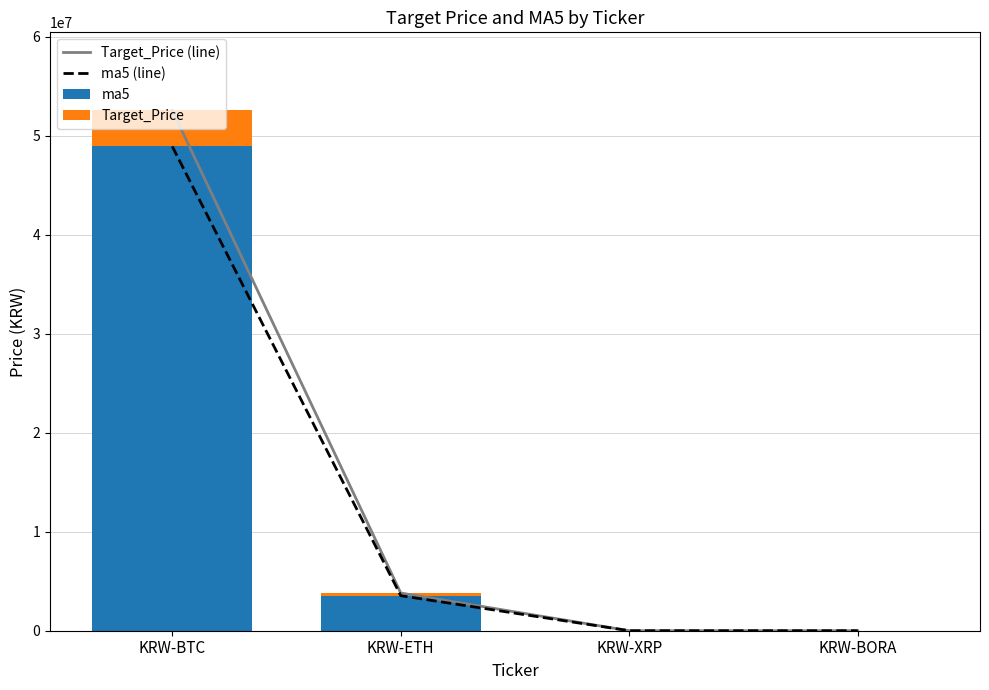

What is the difference between the highest and lowest values at KRW-XRP?

907.8